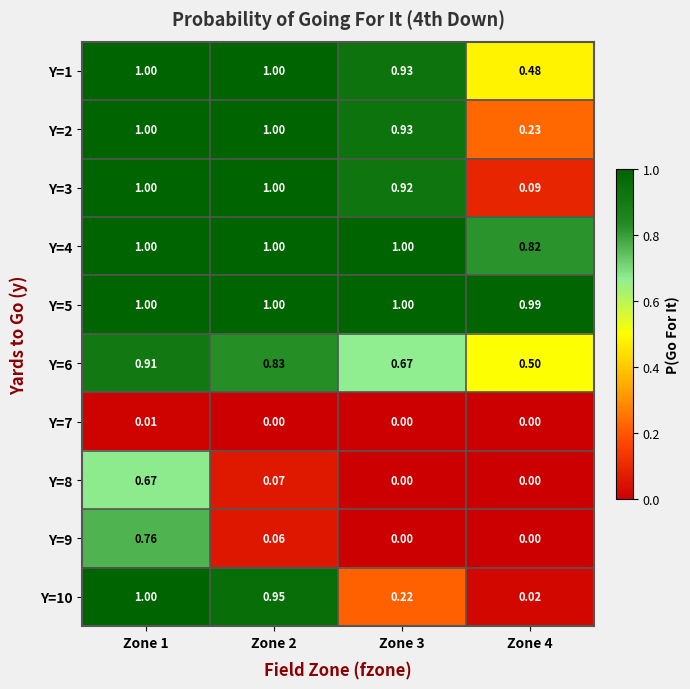

Is the value of Y=10 at Zone 1 greater than the value of Y=6 at Zone 4?

Yes